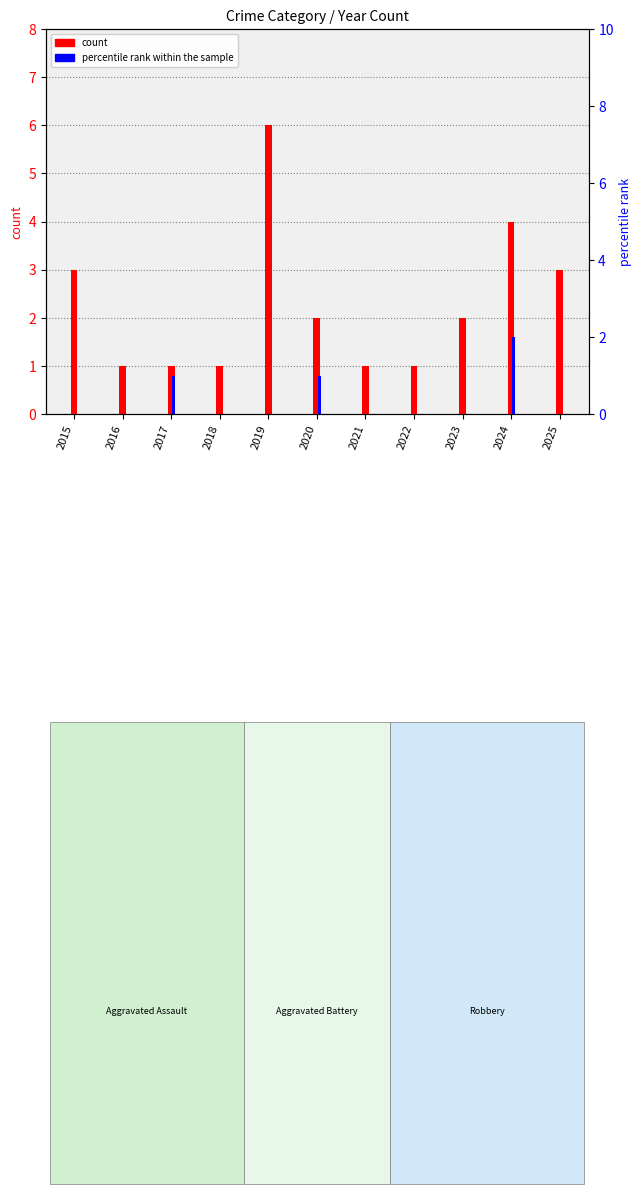

What is the sum of the count values at 2024 and 2020?

6